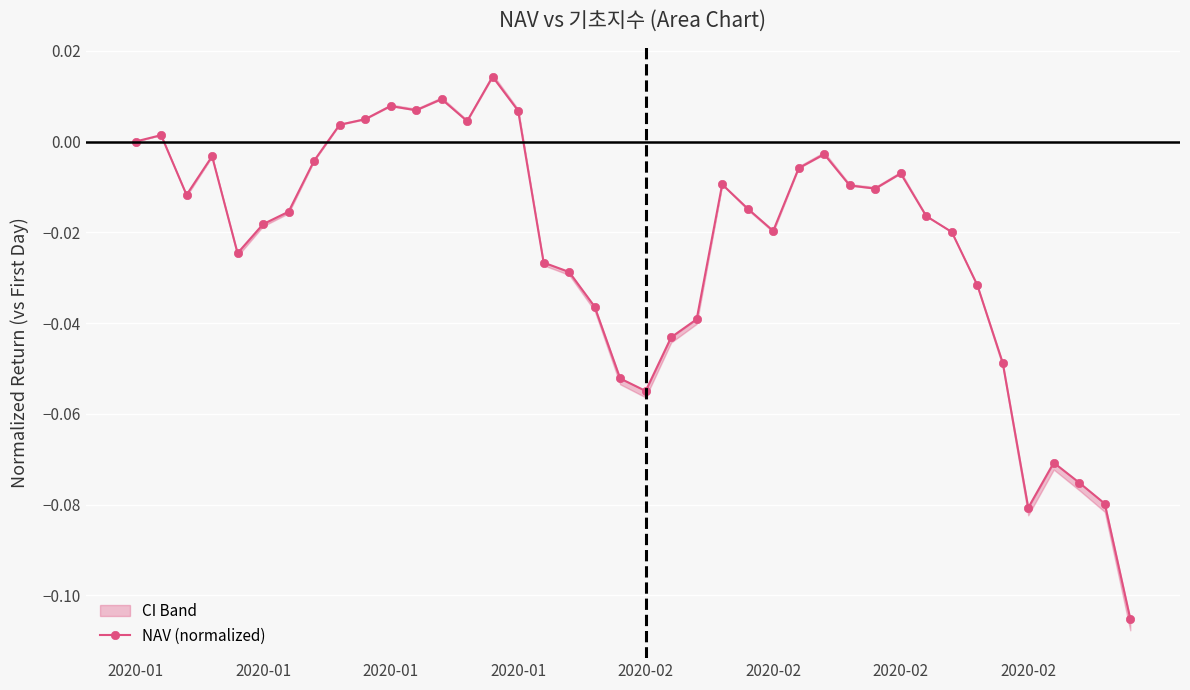

Is this an area chart (filled region under the line)?

No